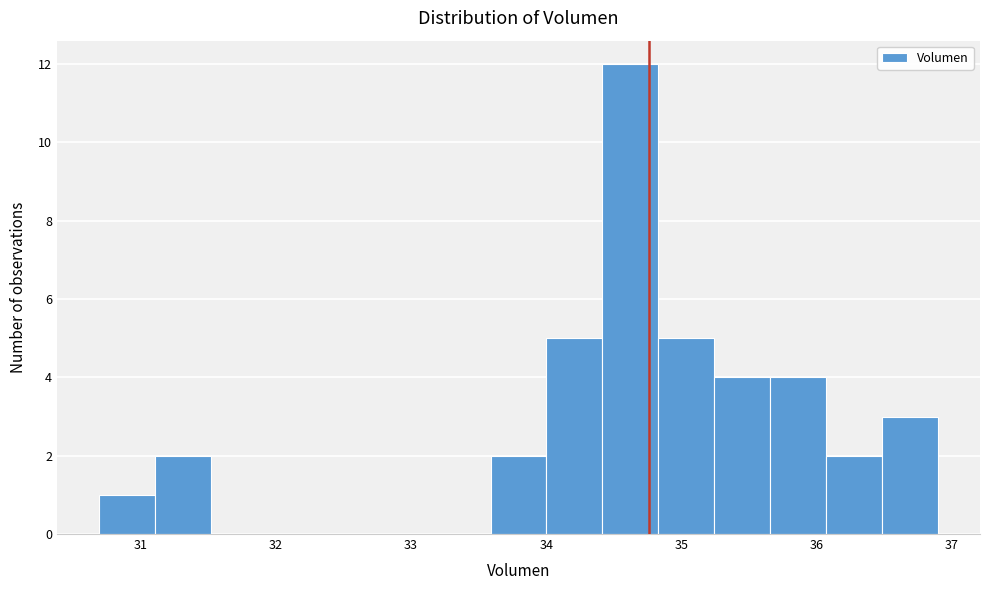

Reading left to right, transcribe this chart: for each bar, give the range it covers on the x-axis and its height. Neither the bar edges nor the heights are printed on the chart, so give them approximately, as read against the axes.

30.7 to 31.1: 1
31.1 to 31.5: 2
31.5 to 31.9: 0
31.9 to 32.3: 0
32.3 to 32.8: 0
32.8 to 33.2: 0
33.2 to 33.6: 0
33.6 to 34.0: 2
34.0 to 34.4: 5
34.4 to 34.8: 12
34.8 to 35.2: 5
35.2 to 35.7: 4
35.7 to 36.1: 4
36.1 to 36.5: 2
36.5 to 36.9: 3